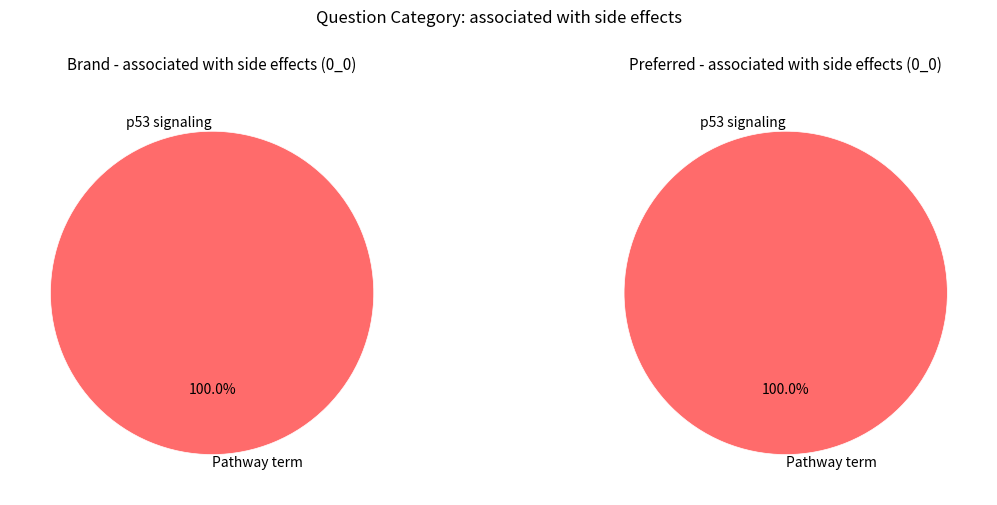

To the nearest percent, what is the difference between the largest and smallest slice percentages?

100%